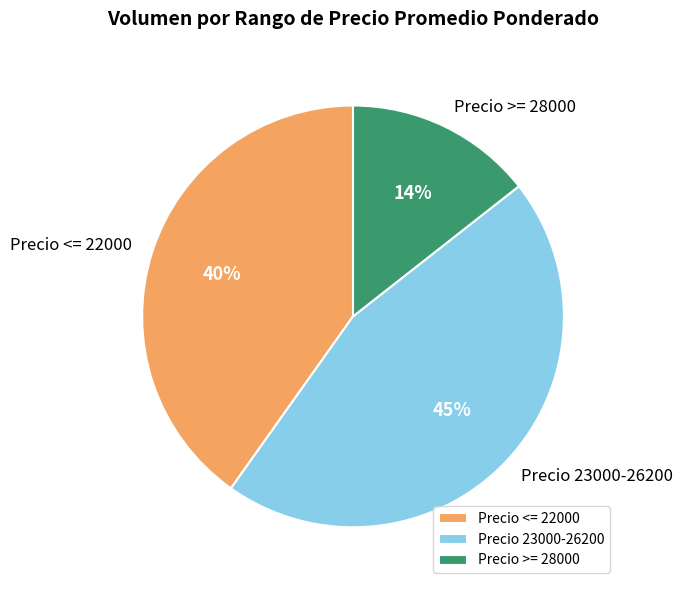

Do Precio 23000-26200 and Precio >= 28000 together represent more than half of the pie?

Yes